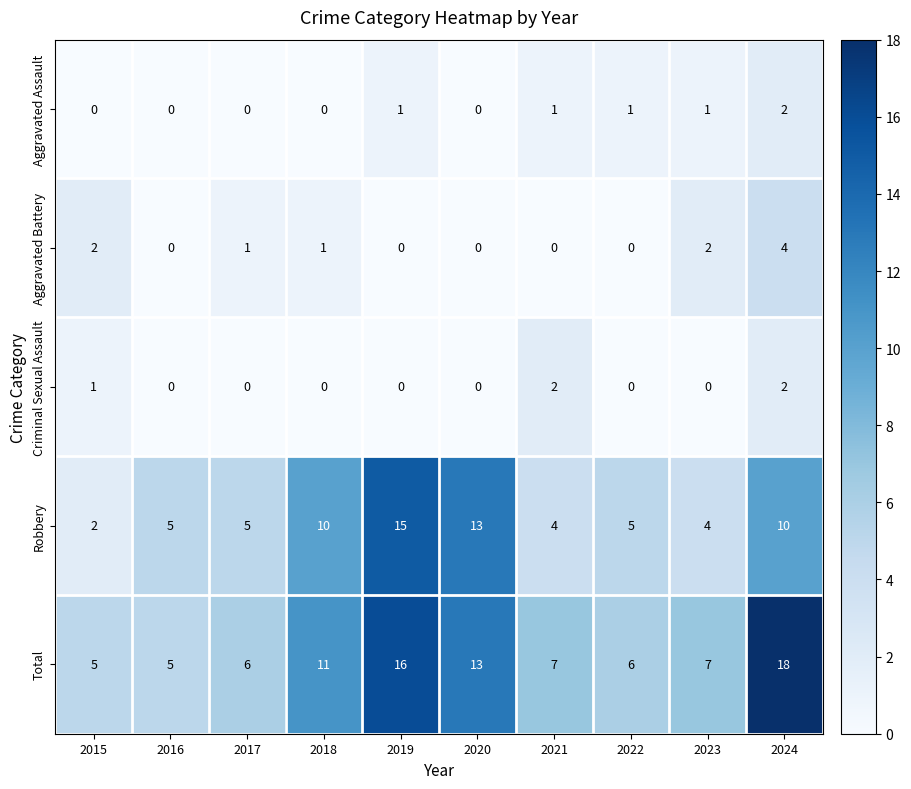

What is the spread (max minus min) of values at 2016?

5